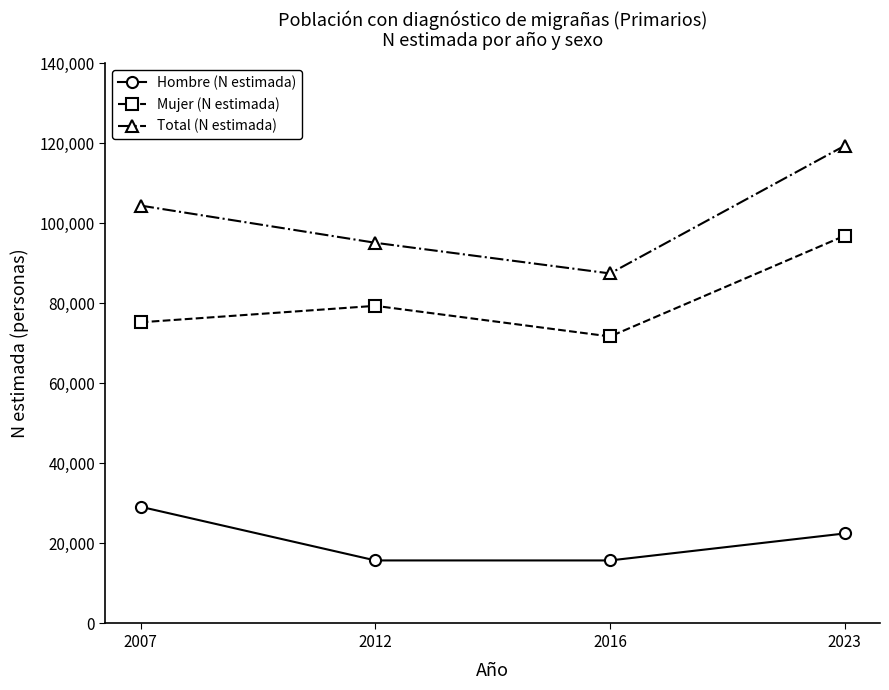

Is it true that Hombre (N estimada) equals 9478 at 2023?

False